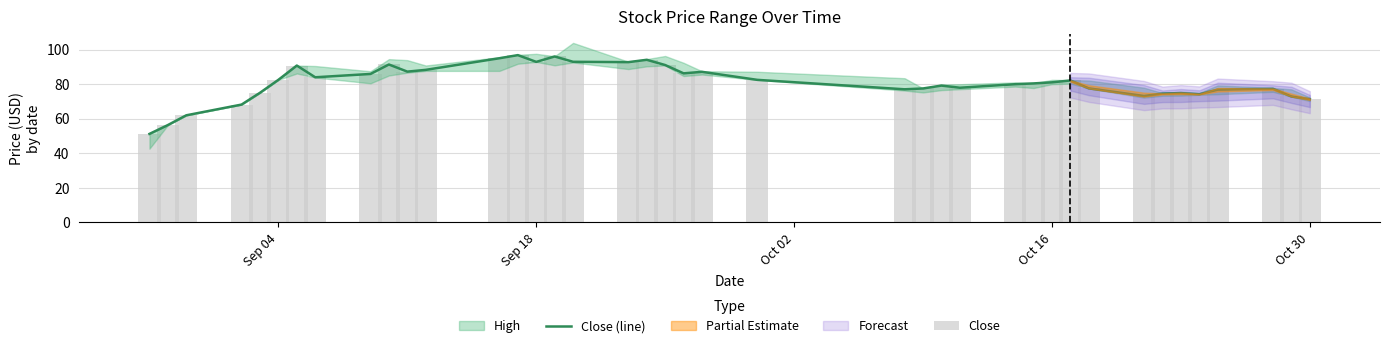

What is the average value of the Close series?

81.0